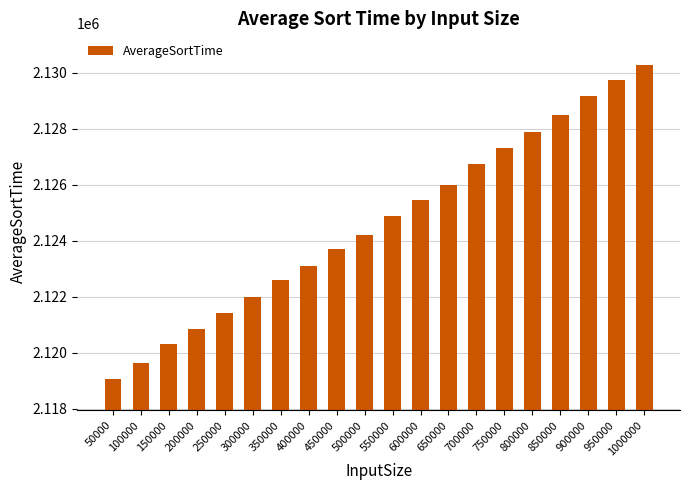

Rank the categories by value from highest to lowest.

1000000, 950000, 900000, 850000, 800000, 750000, 700000, 650000, 600000, 550000, 500000, 450000, 400000, 350000, 300000, 250000, 200000, 150000, 100000, 50000